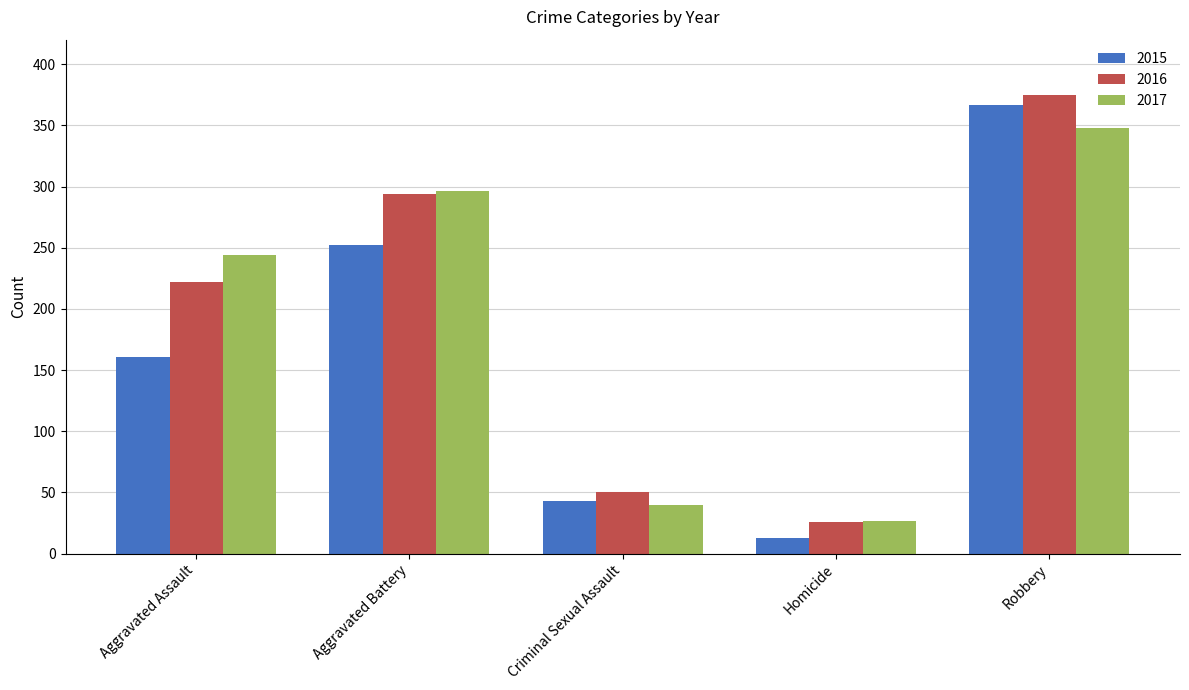

What position from the left is Aggravated Assault?

1